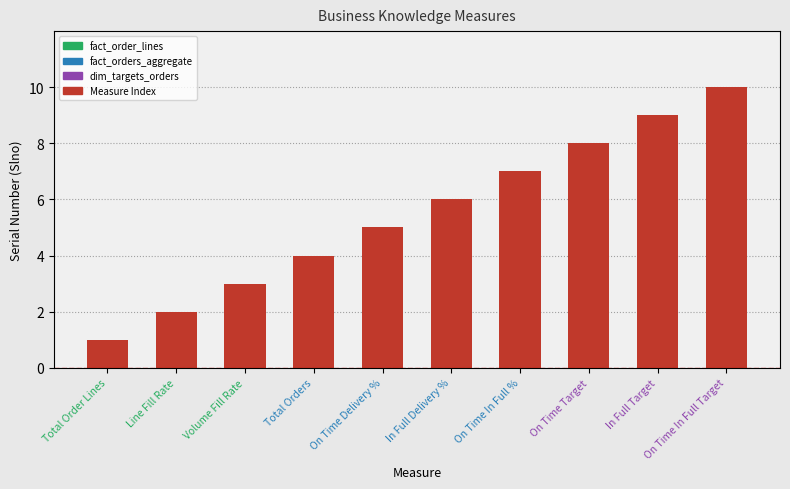

Read the value at In Full Target.

9